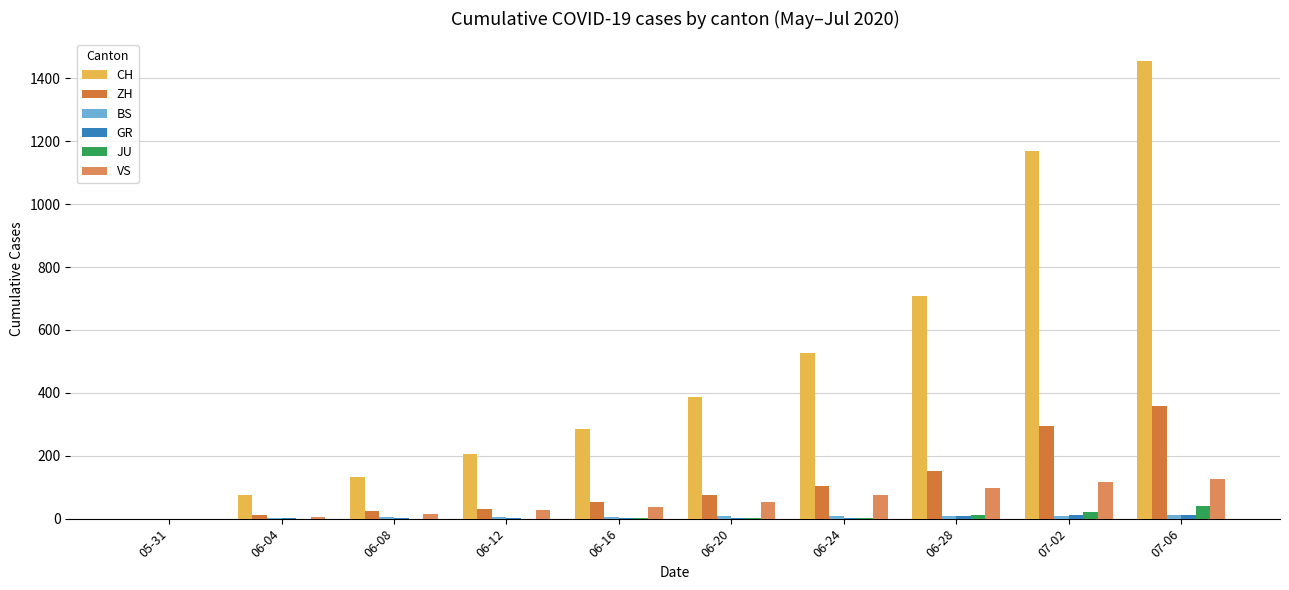

At which label does GR first exceed 2?

06-24